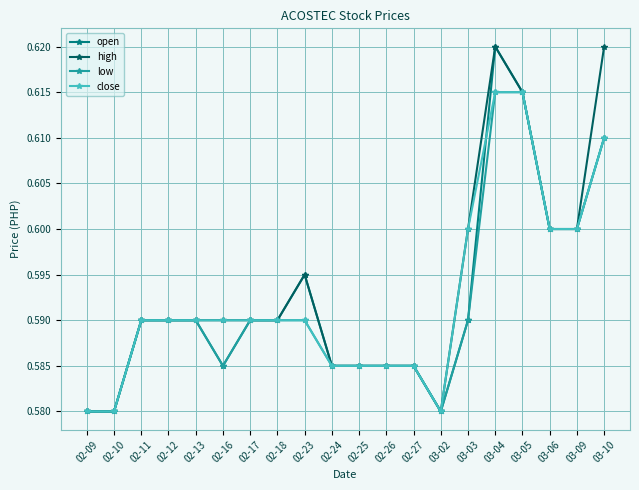

Is it true that low equals 0.6 at 02-11?

True